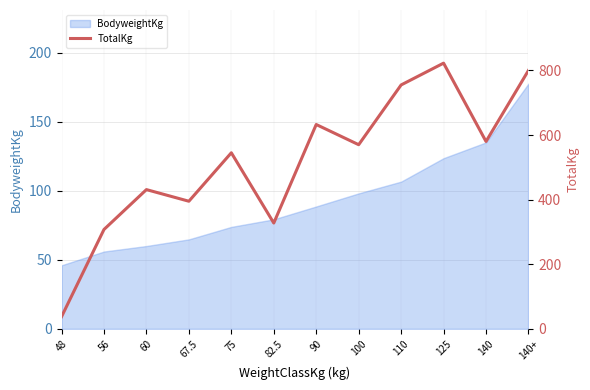

Is it true that the value at 100 is 973.9?

False